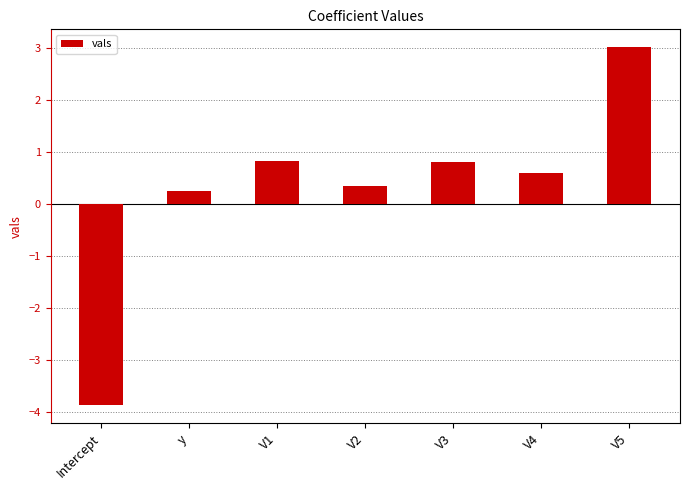

At which category does the chart reach its peak across all series?

V5